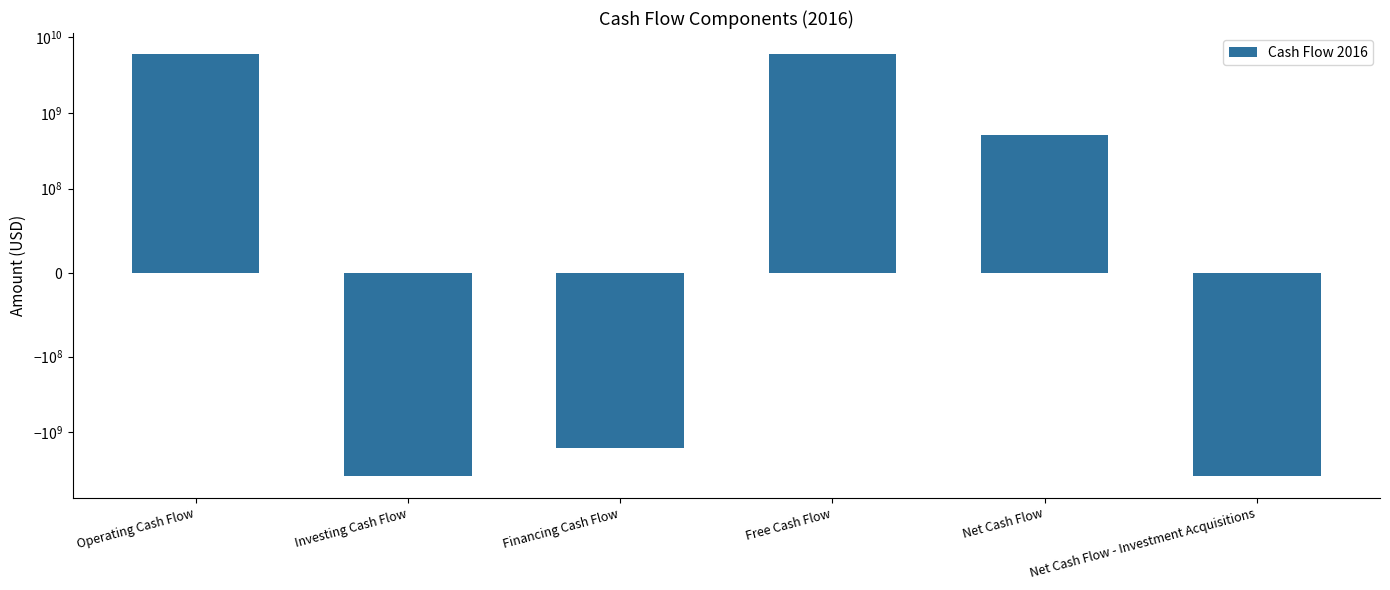

List the labels in order of value, smallest first.

Investing Cash Flow, Net Cash Flow - Investment Acquisitions, Financing Cash Flow, Net Cash Flow, Operating Cash Flow, Free Cash Flow